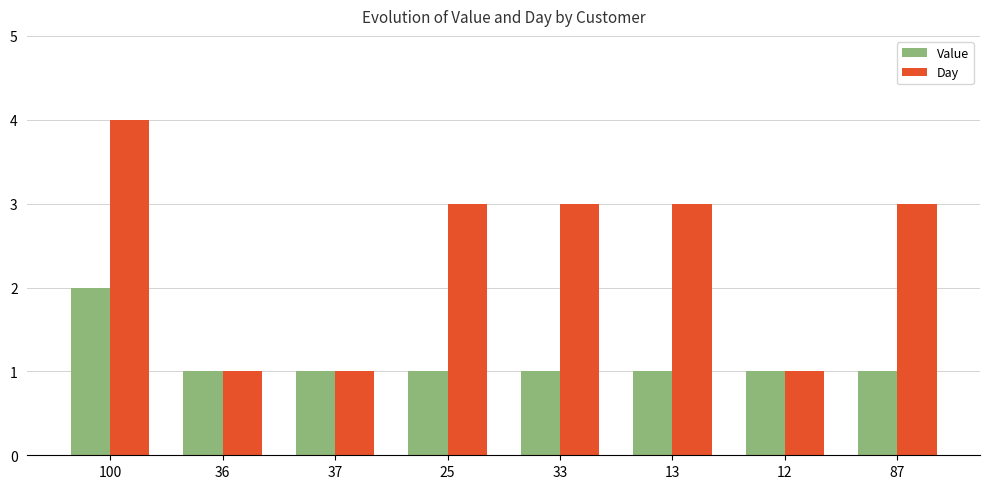

Is it true that Day equals 3 at 87?

True